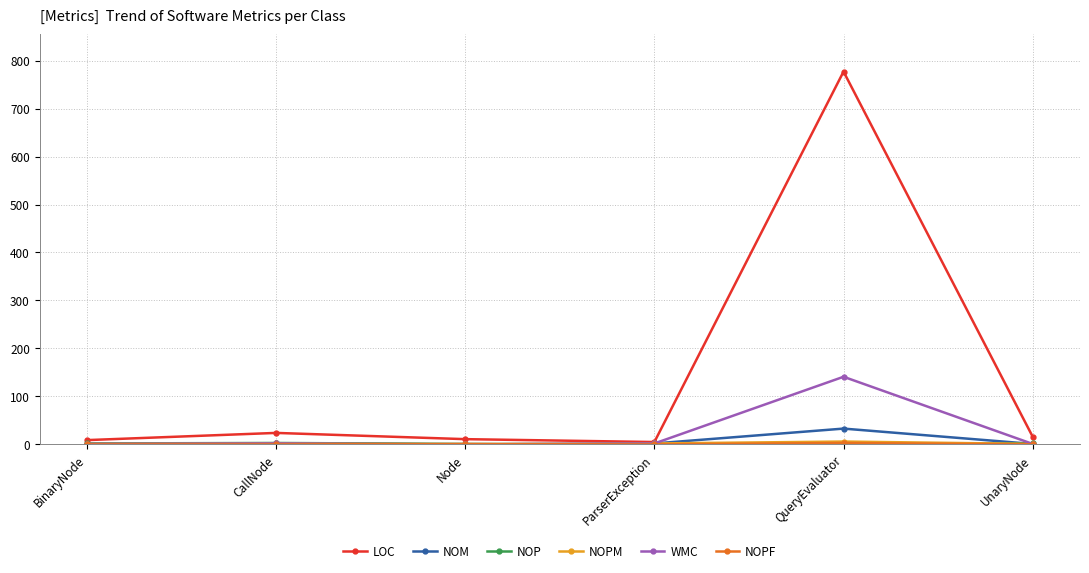

How many lines are shown in the chart?

6